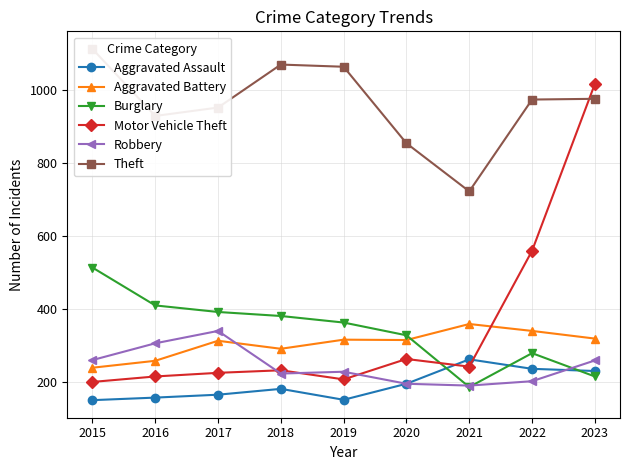

What is the value of the Aggravated Assault point at the 4th from the left?

181